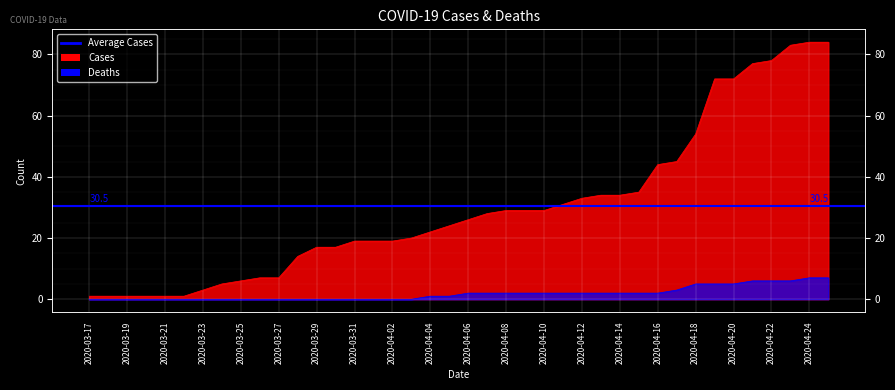

List the labels in order of deaths value, largest first.

2020-04-24, 2020-04-25, 2020-04-21, 2020-04-22, 2020-04-23, 2020-04-18, 2020-04-19, 2020-04-20, 2020-04-17, 2020-04-06, 2020-04-07, 2020-04-08, 2020-04-09, 2020-04-10, 2020-04-11, 2020-04-12, 2020-04-13, 2020-04-14, 2020-04-15, 2020-04-16, 2020-04-04, 2020-04-05, 2020-03-17, 2020-03-18, 2020-03-19, 2020-03-20, 2020-03-21, 2020-03-22, 2020-03-23, 2020-03-24, 2020-03-25, 2020-03-26, 2020-03-27, 2020-03-28, 2020-03-29, 2020-03-30, 2020-03-31, 2020-04-01, 2020-04-02, 2020-04-03